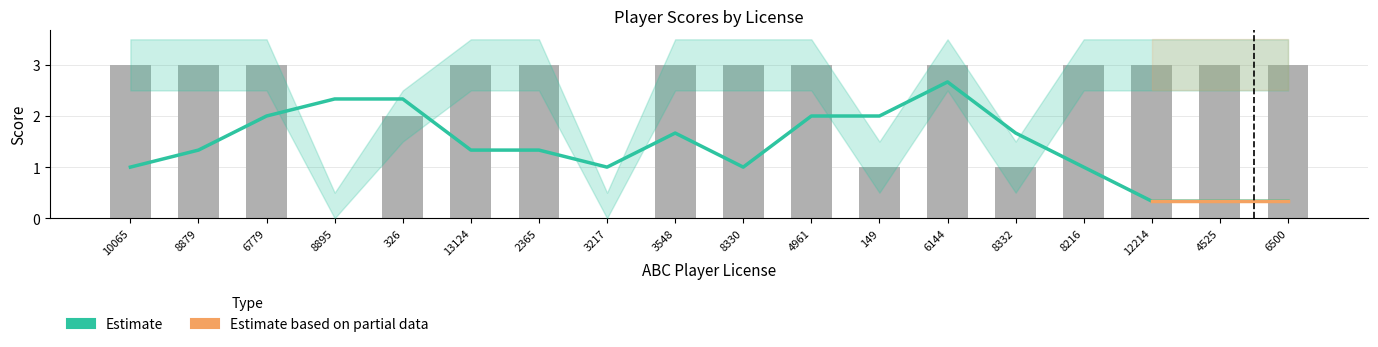

Count the number of data series in this chart.

4